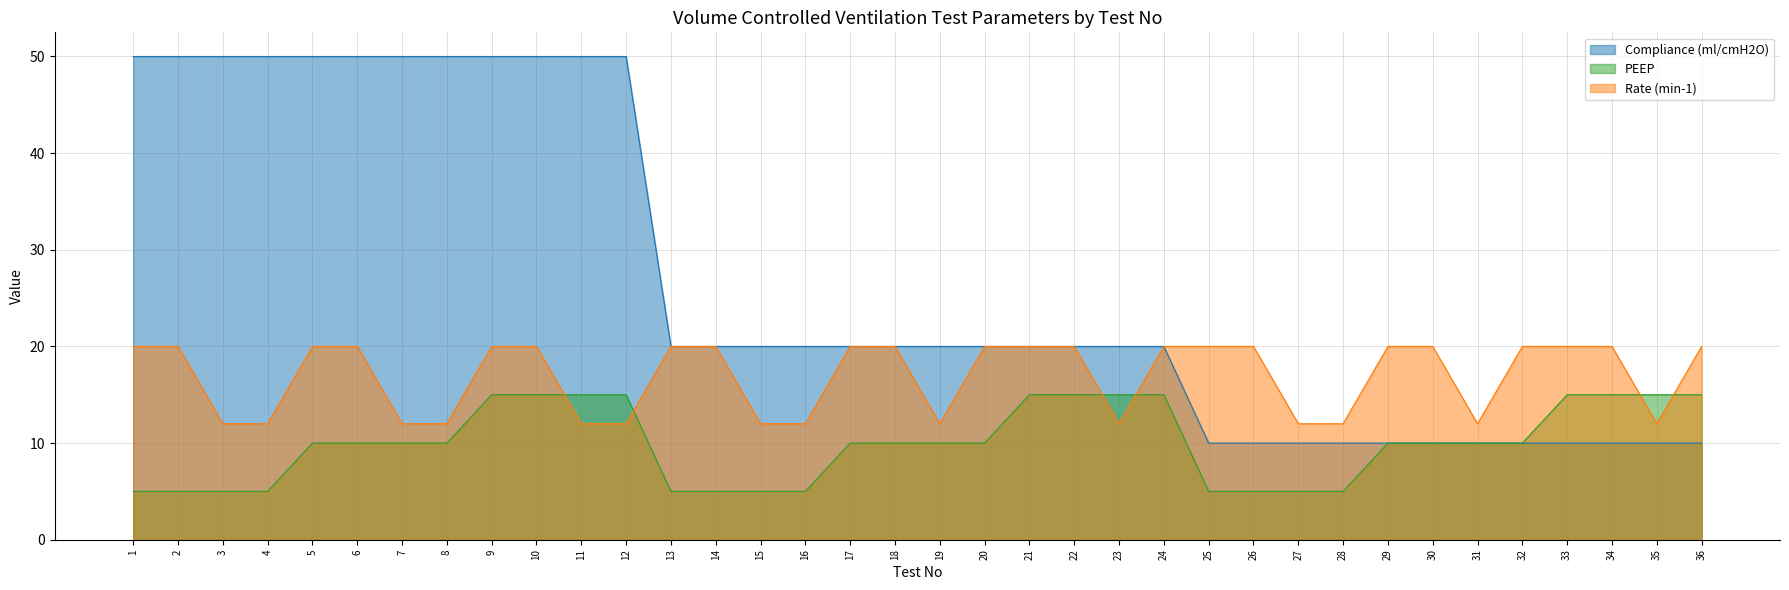

What is the value of the PEEP point at the 8th from the left?

10